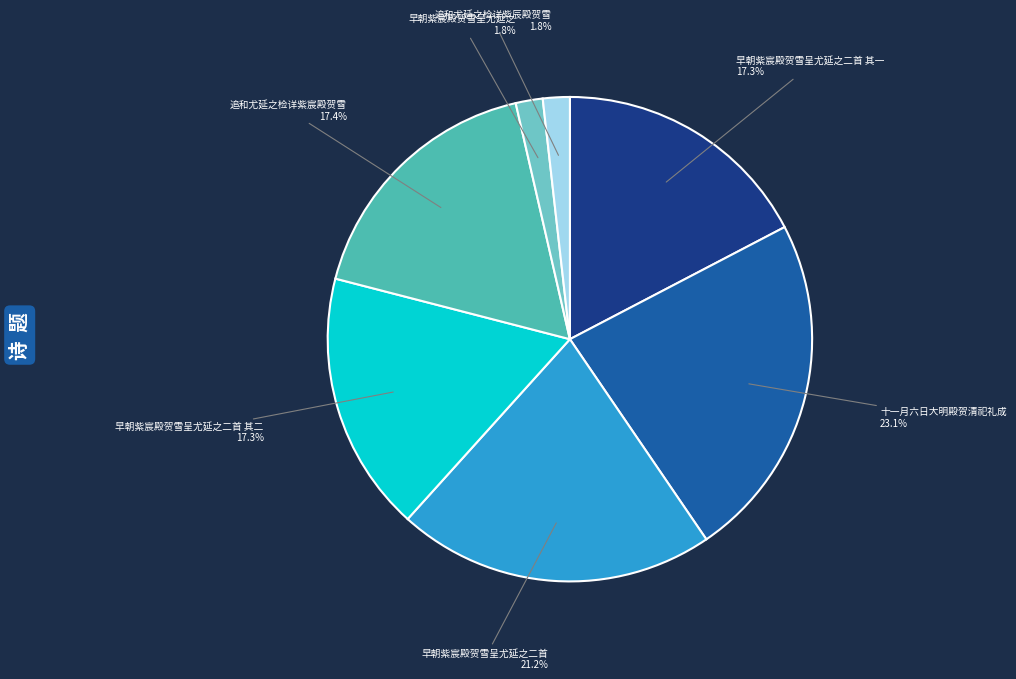

How many slices are in this pie chart?

7